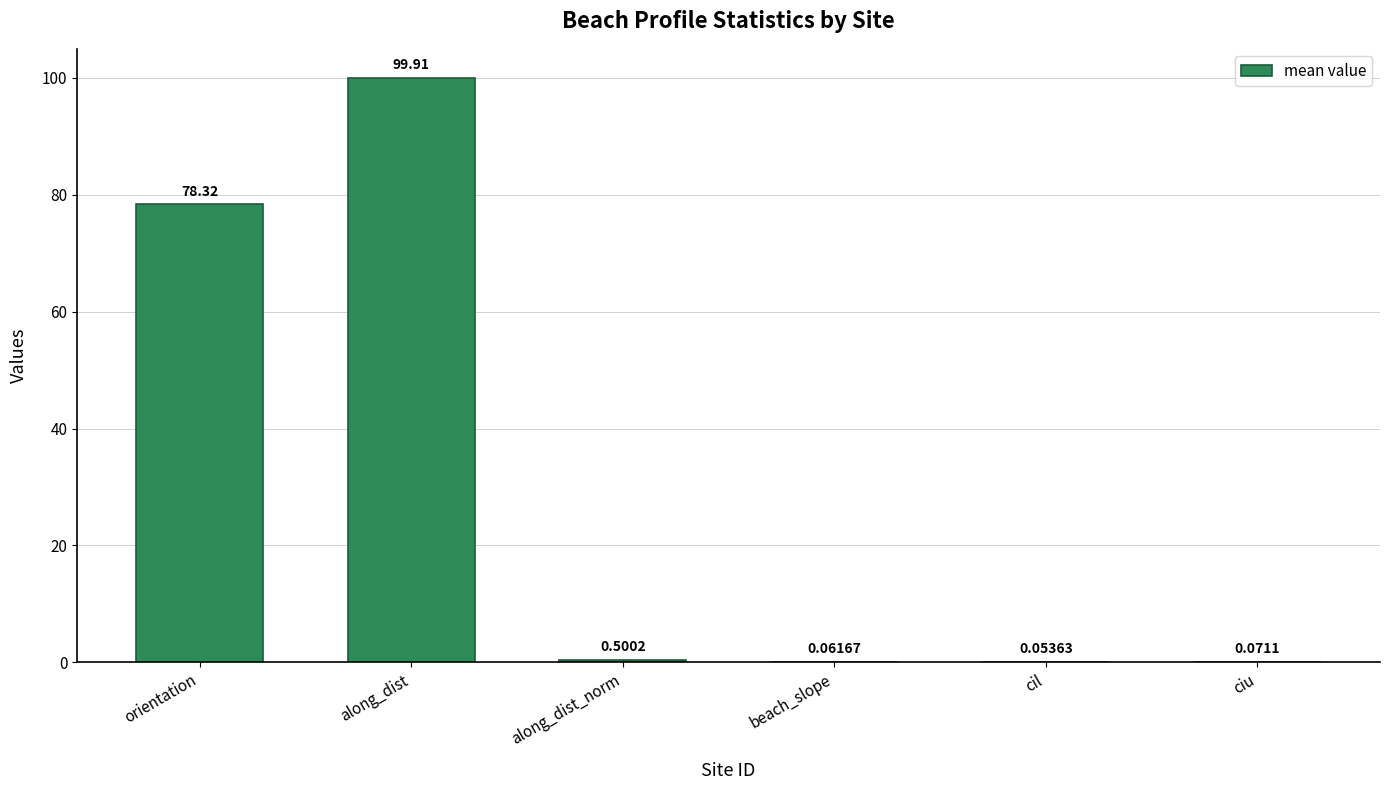

What is the sum of all values?

178.9